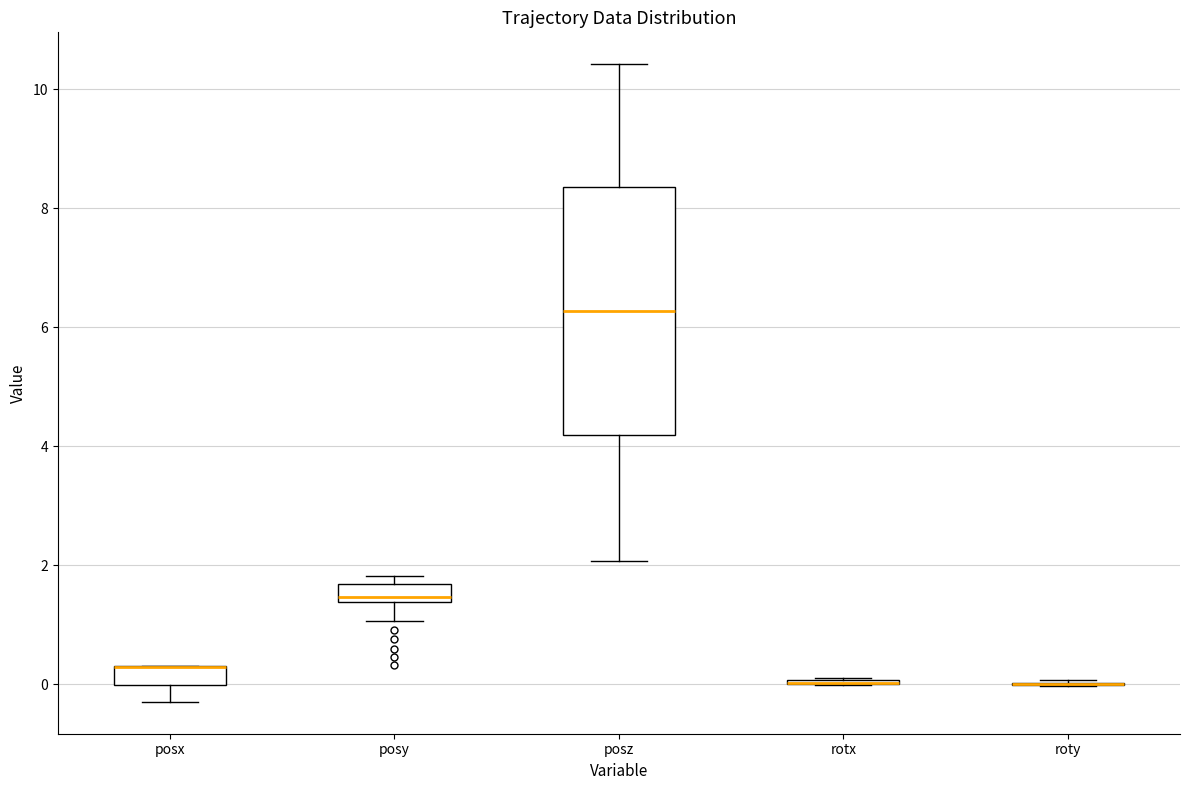

Reading left to right, read every box against the y-axis: the position of its median line, the range the box covers, and the ends of its whiskers. The values are not printed on the chart, so give them approximately, as read against the axis.

posx: median 0.2 (drawn on the box's upper edge), box 0.0 to 0.4, whiskers -0.2 to 0.4
posy: median 1.4 (just above the box's lower edge), box 1.4 to 1.6, whiskers 1.0 to 1.8
posz: median 6.2, box 4.2 to 8.4, whiskers 2.0 to 10.4
rotx: box collapsed to a line at 0.0, whiskers 0.0 to 0.2
roty: box collapsed to a line at 0.0, whiskers 0.0 to 0.0